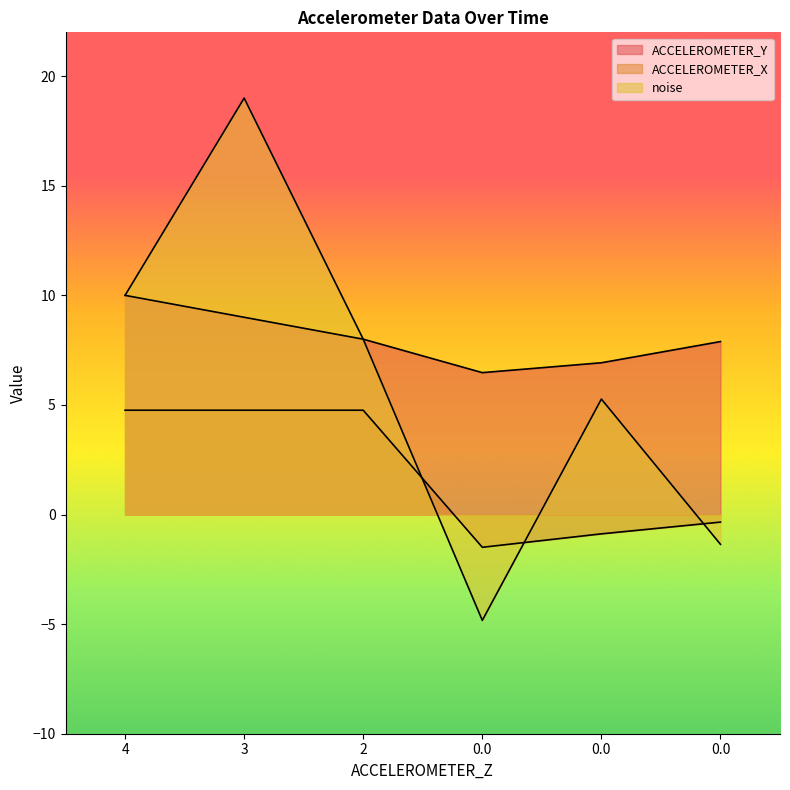

How many times do ACCELEROMETER_X and noise cross each other?

3